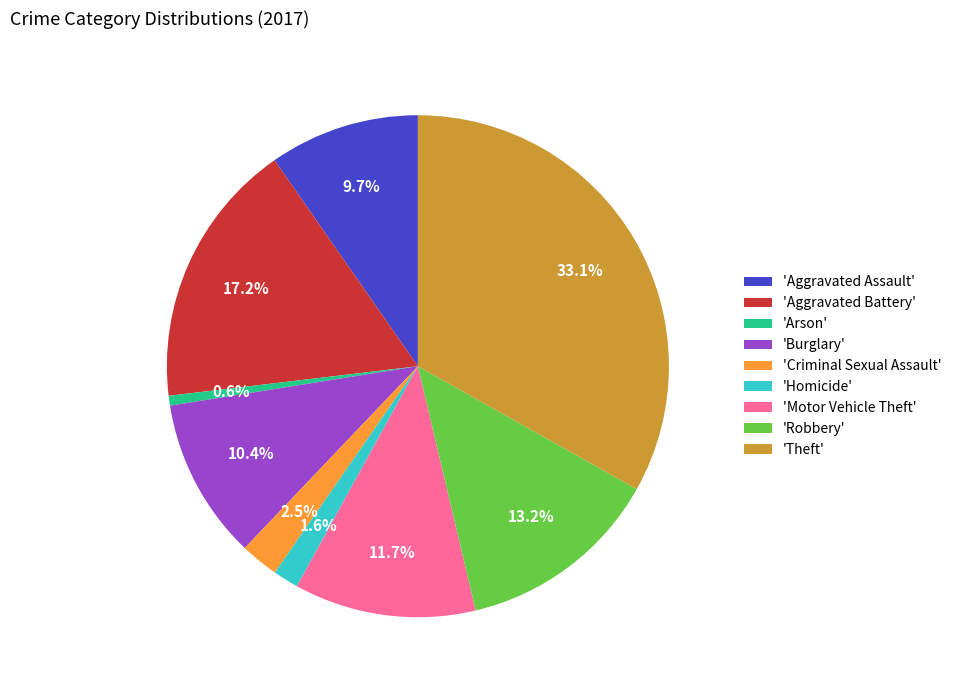

Which has a higher value, 'Aggravated Assault' or 'Aggravated Battery'?

'Aggravated Battery'